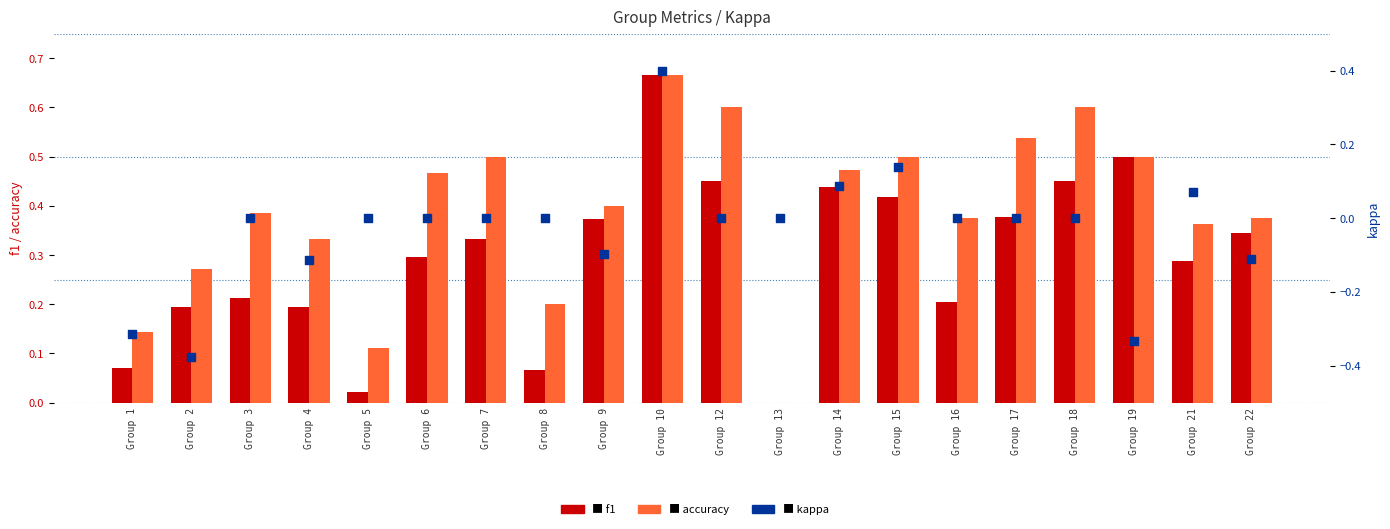

Which series has the largest total across all categories?

accuracy